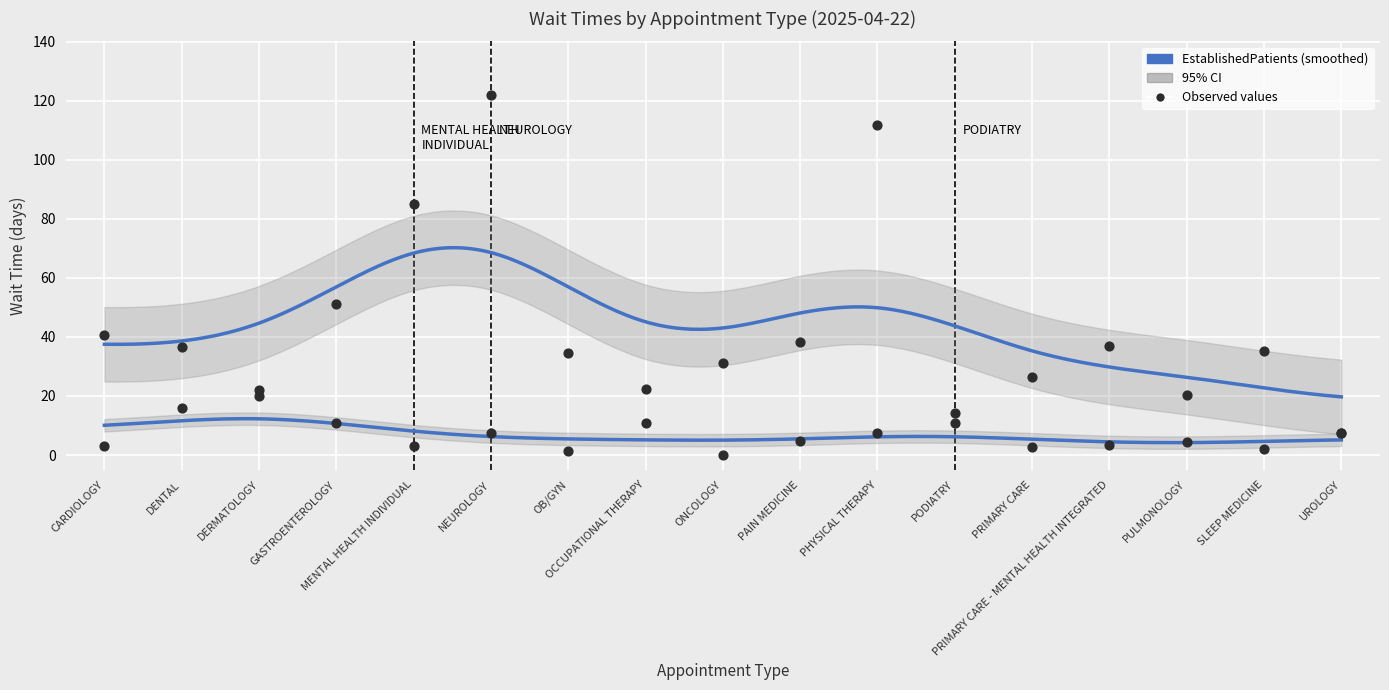

Which series contains the highest Y value?

NewPatients